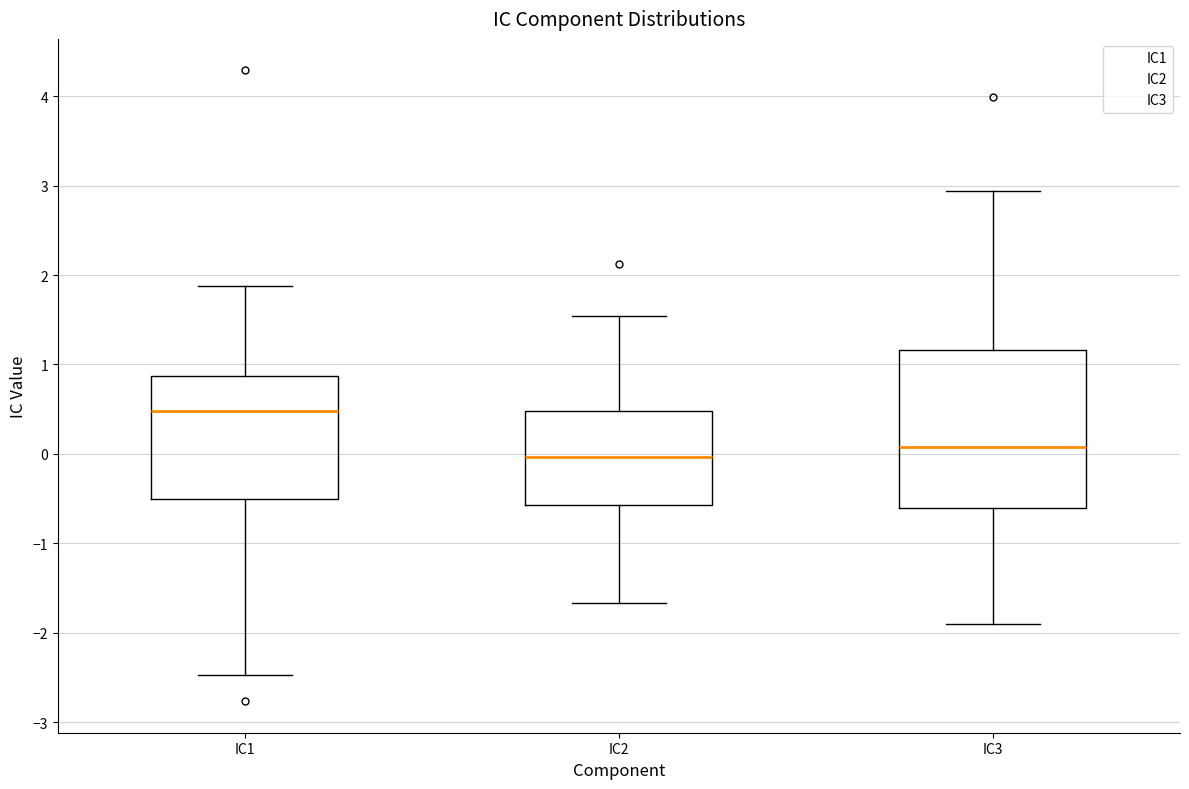

Reading left to right, transcribe this box plot: for each box, give where its median line is, the range the box spans, and where its two whiskers end, as read against the y-axis. The values are not printed on the chart, so give them approximately, as read against the axis.

IC1: median 0.5, box -0.5 to 0.9, whiskers -2.5 to 1.9
IC2: median 0.0, box -0.6 to 0.5, whiskers -1.7 to 1.5
IC3: median 0.1, box -0.6 to 1.2, whiskers -1.9 to 2.9